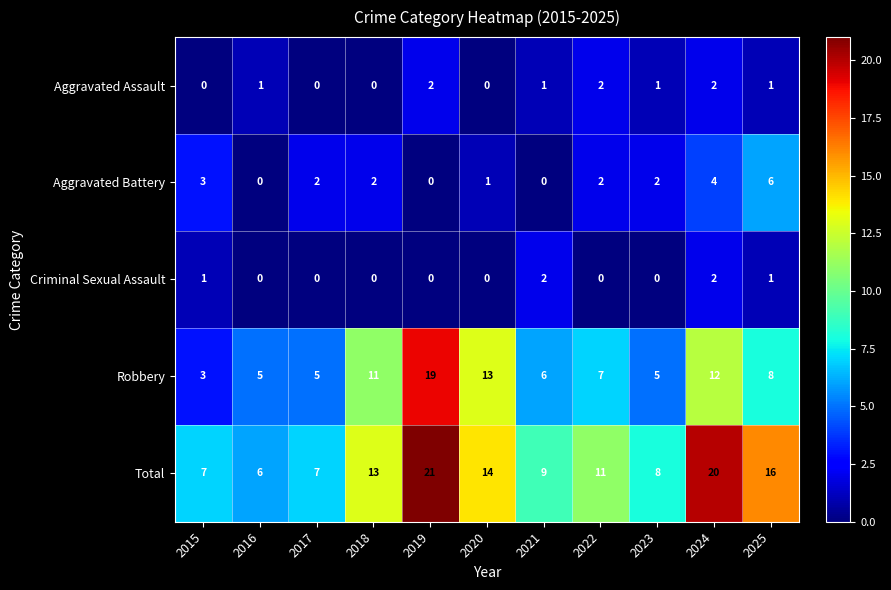

What is the maximum value shown in the chart?

21